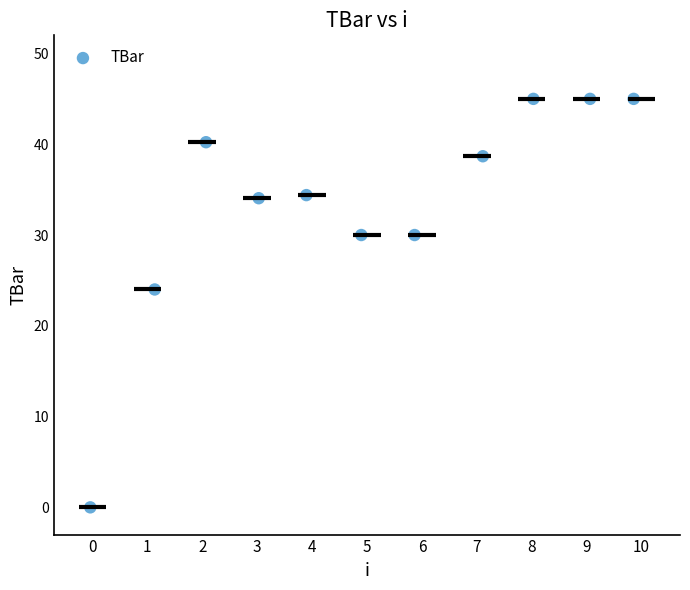

What is the range of X values (max minus min)?

9.9